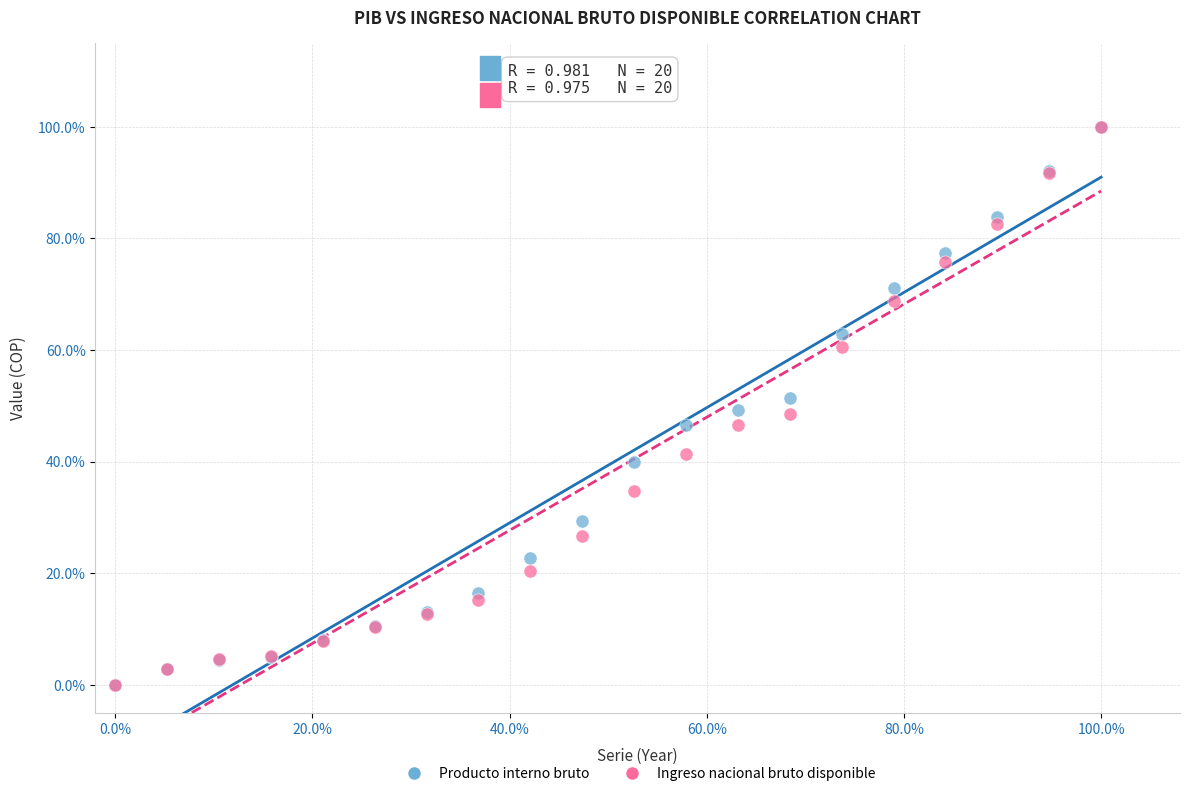

What are all the series names shown in the legend?

Producto interno bruto, Ingreso nacional bruto disponible